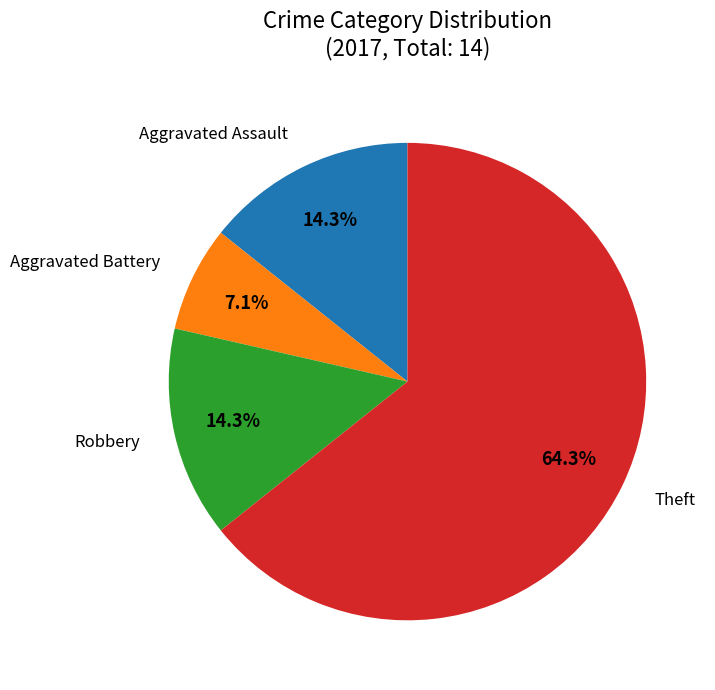

Which has a higher value, Aggravated Battery or Theft?

Theft